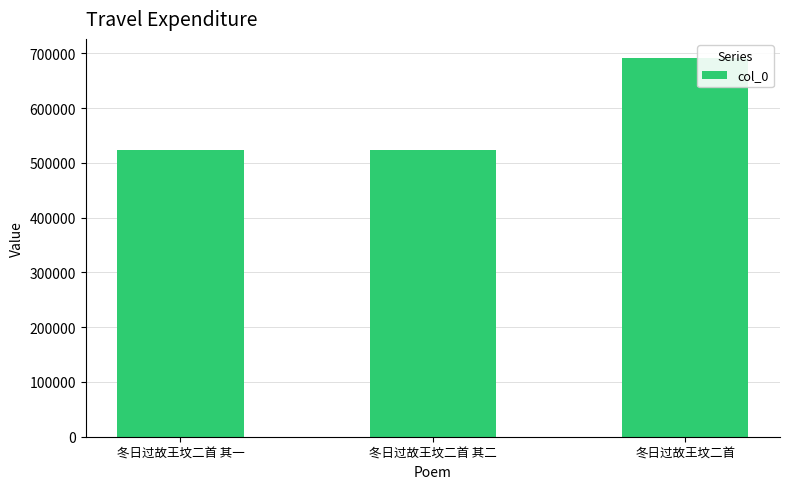

Are the bars horizontal?

No